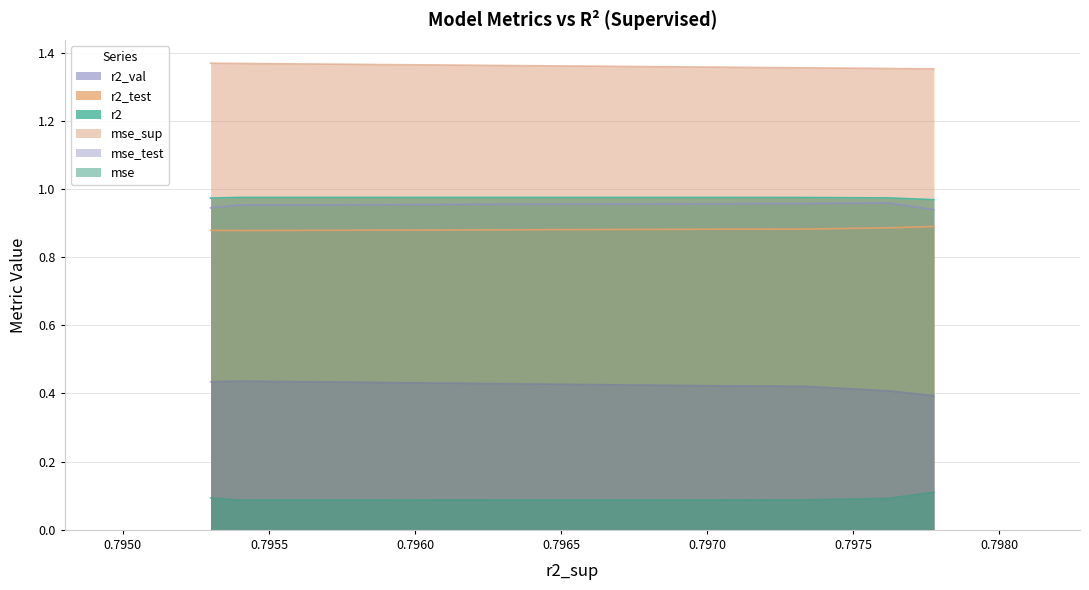

Reading right to left, transcribe all the data shown in this chart.

r2: model_2_7_8=1.0	model_2_7_9=1.0	model_2_7_7=1.0	model_2_7_6=1.0	model_2_7_5=1.0	model_2_7_4=1.0	model_2_7_3=1.0	model_2_7_2=1.0	model_2_7_1=1.0	model_2_7_0=1.0
r2_test: model_2_7_8=0.9	model_2_7_9=0.9	model_2_7_7=0.9	model_2_7_6=0.9	model_2_7_5=0.9	model_2_7_4=0.9	model_2_7_3=0.9	model_2_7_2=0.9	model_2_7_1=0.9	model_2_7_0=0.9
r2_val: model_2_7_8=0.9	model_2_7_9=1.0	model_2_7_7=1.0	model_2_7_6=1.0	model_2_7_5=1.0	model_2_7_4=1.0	model_2_7_3=1.0	model_2_7_2=1.0	model_2_7_1=1.0	model_2_7_0=0.9
mse: model_2_7_8=0.1	model_2_7_9=0.1	model_2_7_7=0.1	model_2_7_6=0.1	model_2_7_5=0.1	model_2_7_4=0.1	model_2_7_3=0.1	model_2_7_2=0.1	model_2_7_1=0.1	model_2_7_0=0.1
mse_sup: model_2_7_8=1.4	model_2_7_9=1.4	model_2_7_7=1.4	model_2_7_6=1.4	model_2_7_5=1.4	model_2_7_4=1.4	model_2_7_3=1.4	model_2_7_2=1.4	model_2_7_1=1.4	model_2_7_0=1.4
mse_test: model_2_7_8=0.4	model_2_7_9=0.4	model_2_7_7=0.4	model_2_7_6=0.4	model_2_7_5=0.4	model_2_7_4=0.4	model_2_7_3=0.4	model_2_7_2=0.4	model_2_7_1=0.4	model_2_7_0=0.4